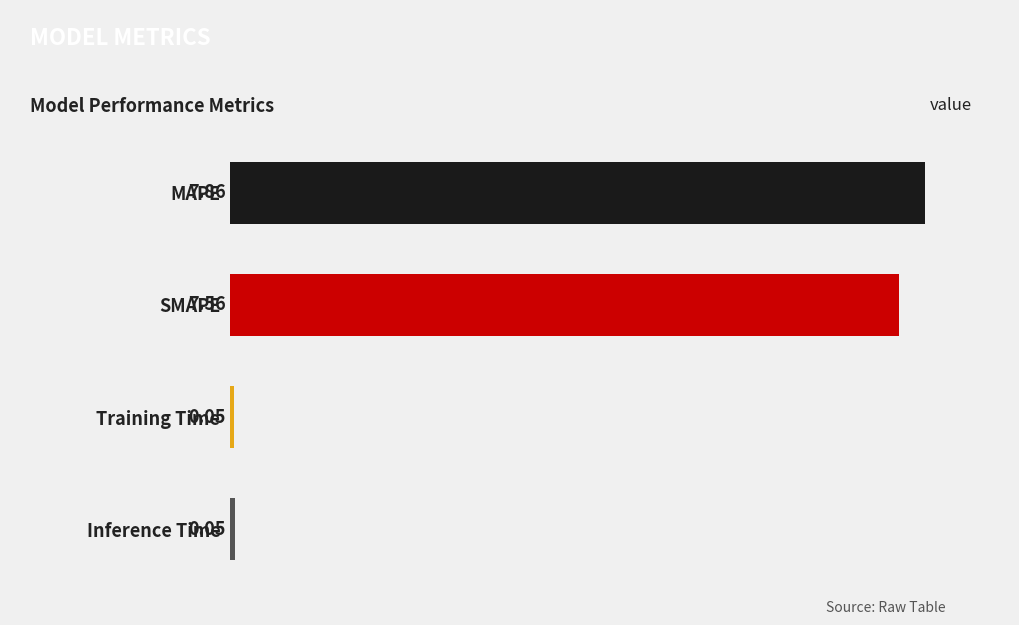

How many data points are less than 7?

2